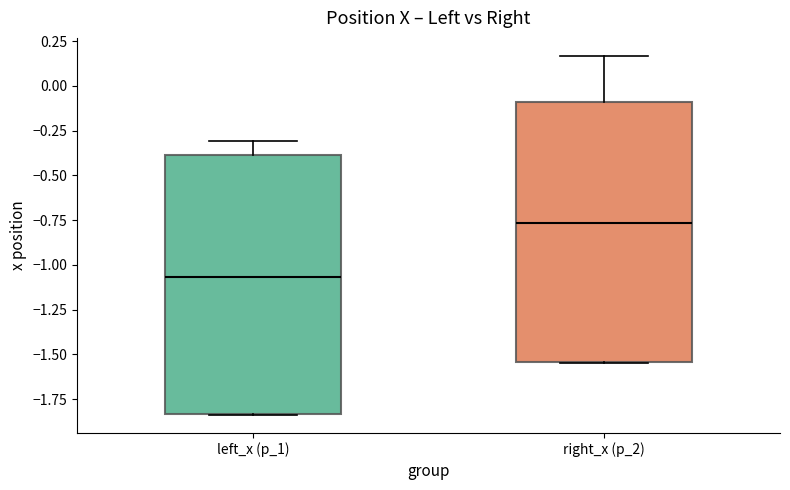

Which box's median line is the highest?

right_x (p_2)